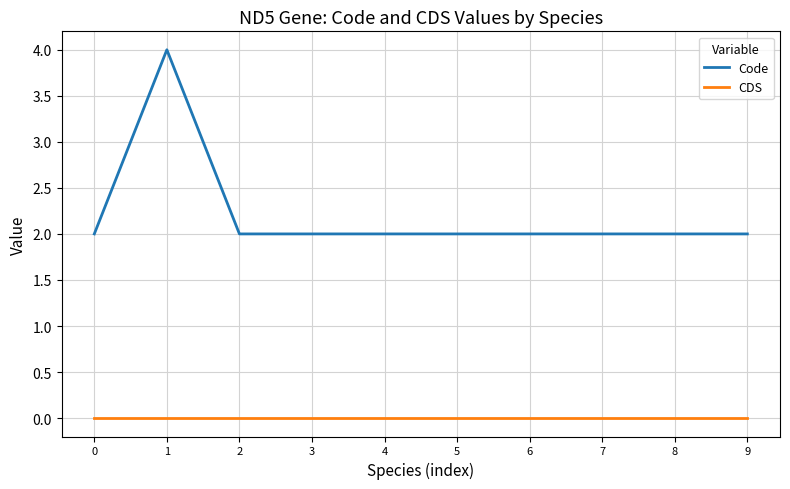

List the series in order of their peak value, lowest first.

CDS, Code